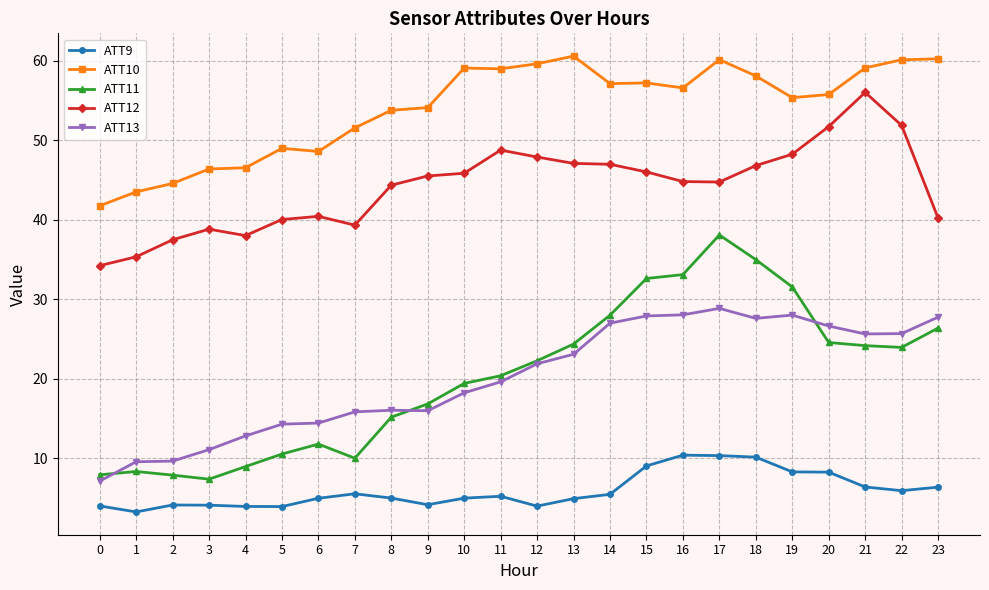

Which series ends up on top after the final intersection of ATT11 and ATT13?

ATT13